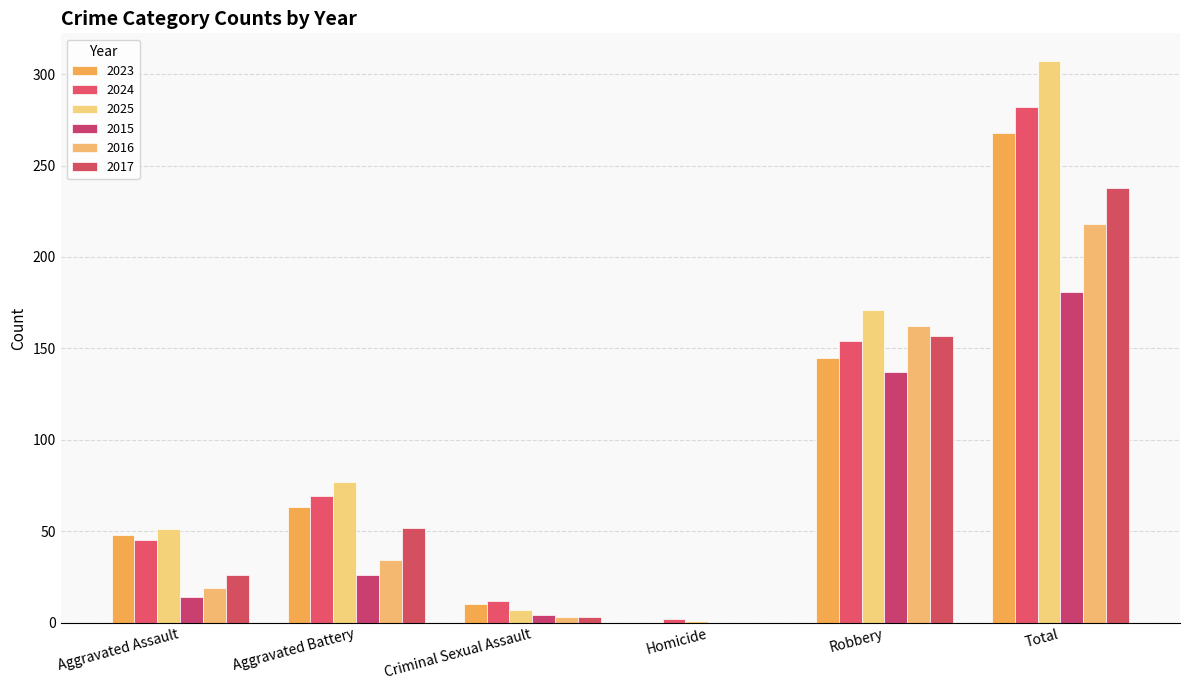

At which category is the sum across all series the highest?

Total